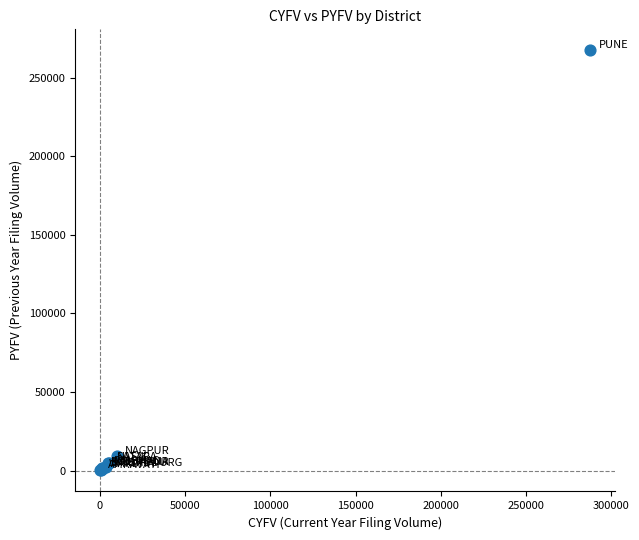

What Y value in the scatter plot is closest to 133792?

8974